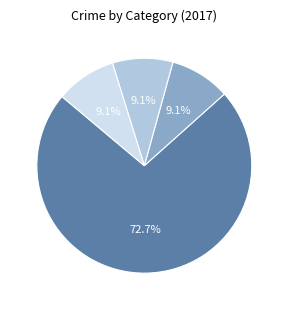

Does Robbery 72.7% account for over 50% of the chart?

Yes